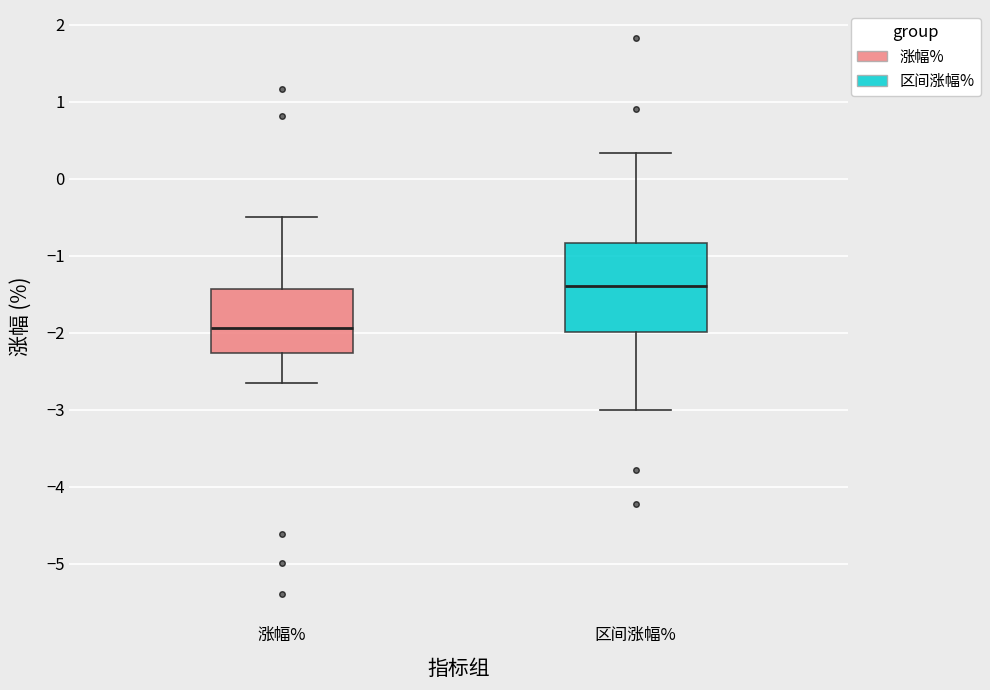

Reading left to right, read every box against the y-axis: the position of its median line, the range the box covers, and the ends of its whiskers. The values are not printed on the chart, so give them approximately, as read against the axis.

涨幅%: median -1.9, box -2.3 to -1.4, whiskers -2.6 to -0.5
区间涨幅%: median -1.4, box -2.0 to -0.8, whiskers -3.0 to 0.3